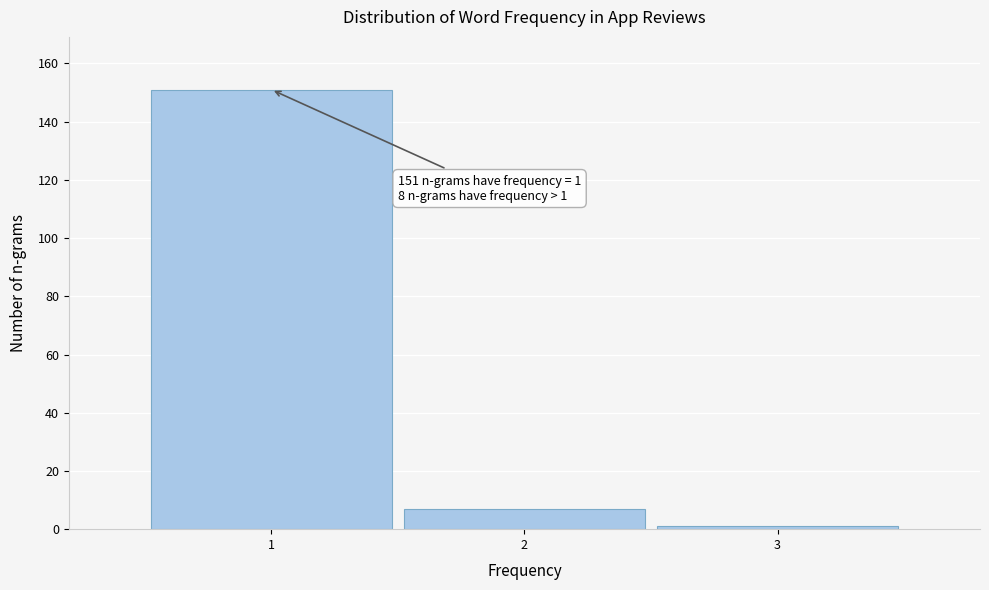

Over which range of the x-axis is the bar tallest?

0.5 to 1.5